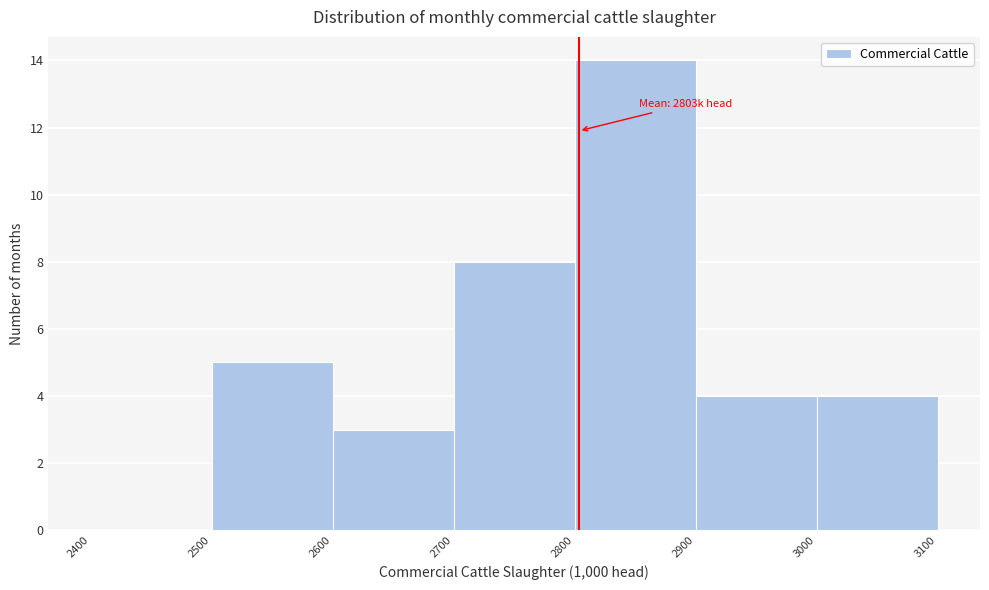

Which range on the x-axis has the tallest bar?

2800 to 2900